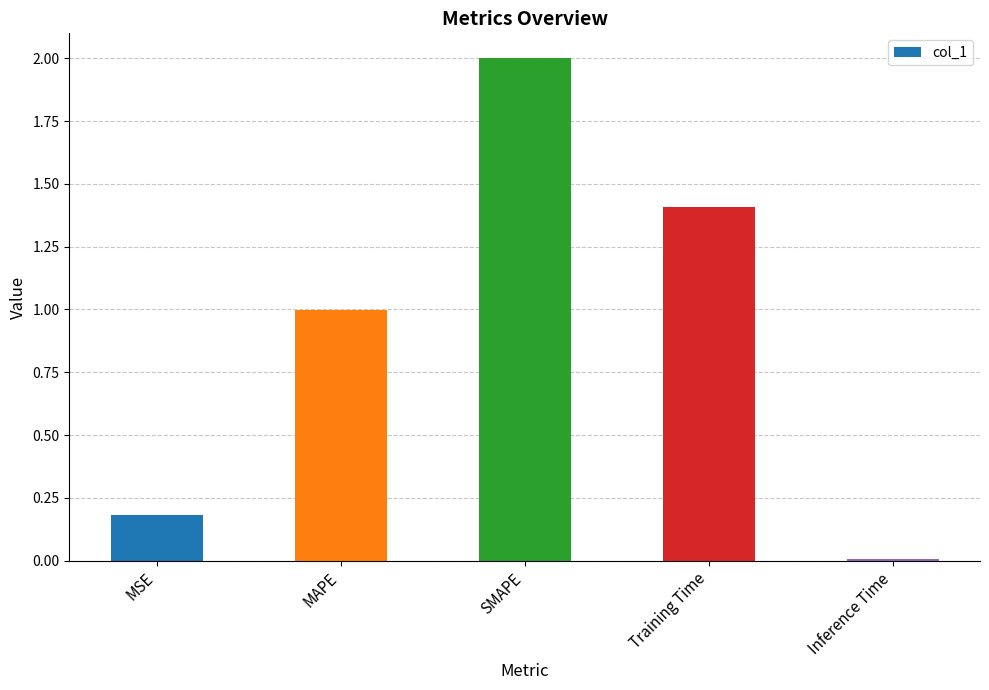

The chart shows a value of 1.4 at Training Time. True or false?

True